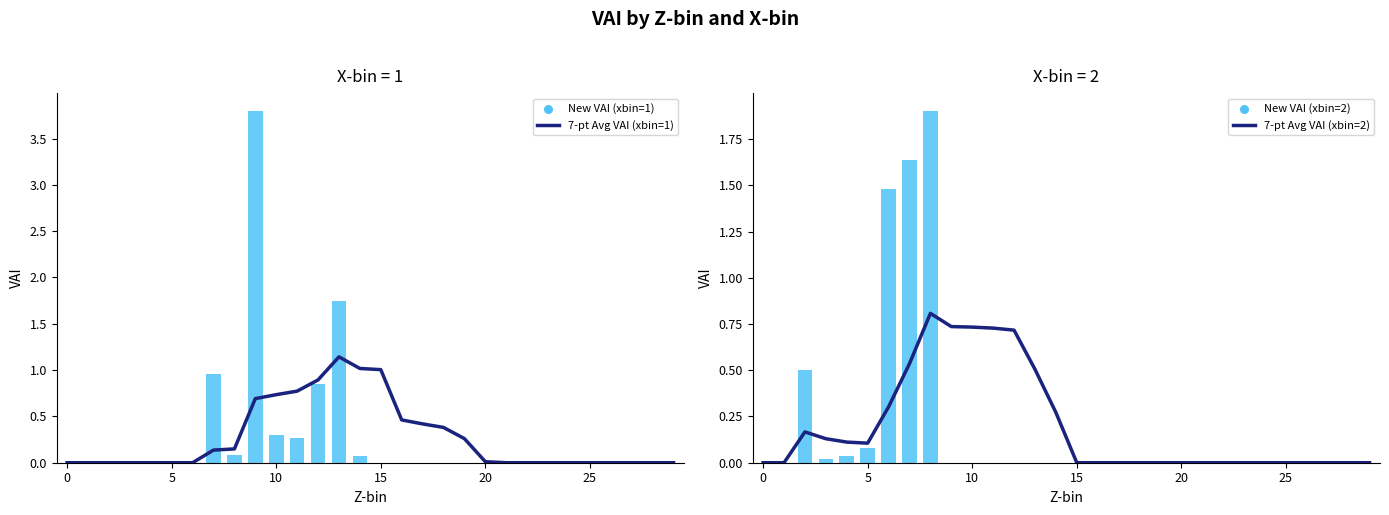

Is the value of New VAI (xbin=2) at 30 greater than the value of 7-pt Avg VAI (xbin=2) at 21?

Yes